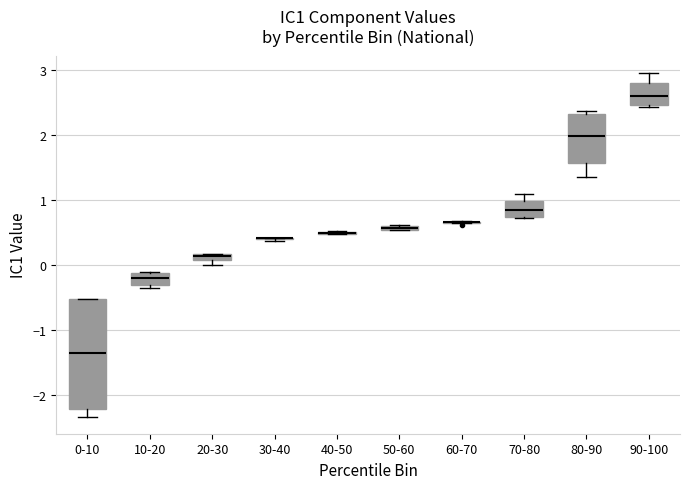

Comparing the boxes themselves (not the whiskers), which one is the tallest?

0-10